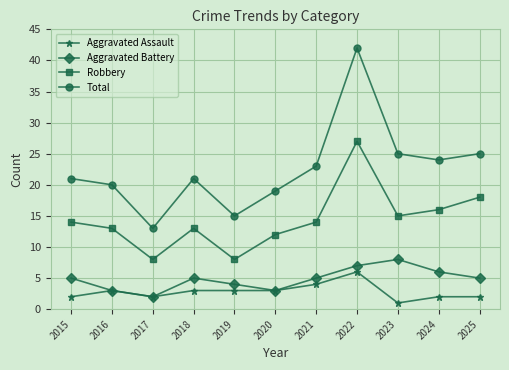

Is it true that Aggravated Assault equals 3 at 2016?

True